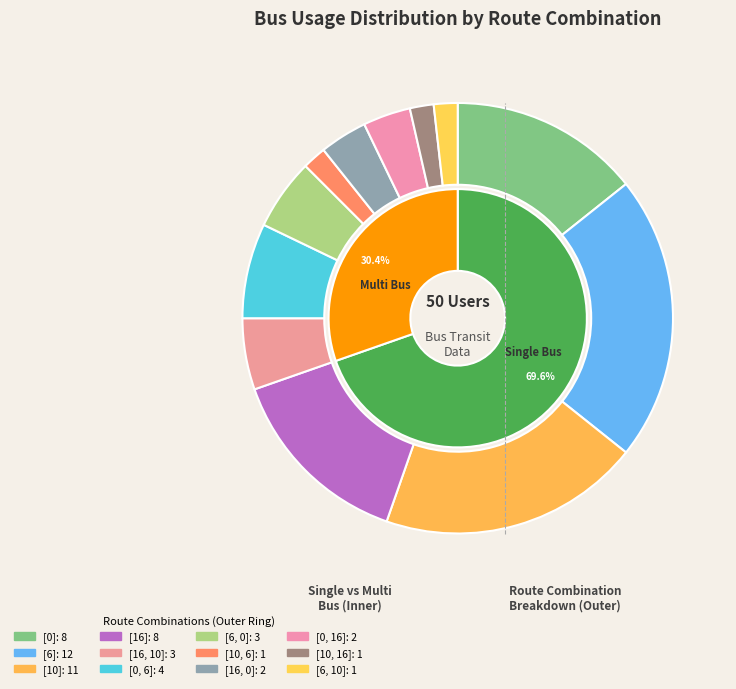

Rank the categories by value from highest to lowest.

[6], [10], [0], [16], [0, 6], [16, 10], [6, 0], [16, 0], [0, 16], [10, 6], [10, 16], [6, 10]